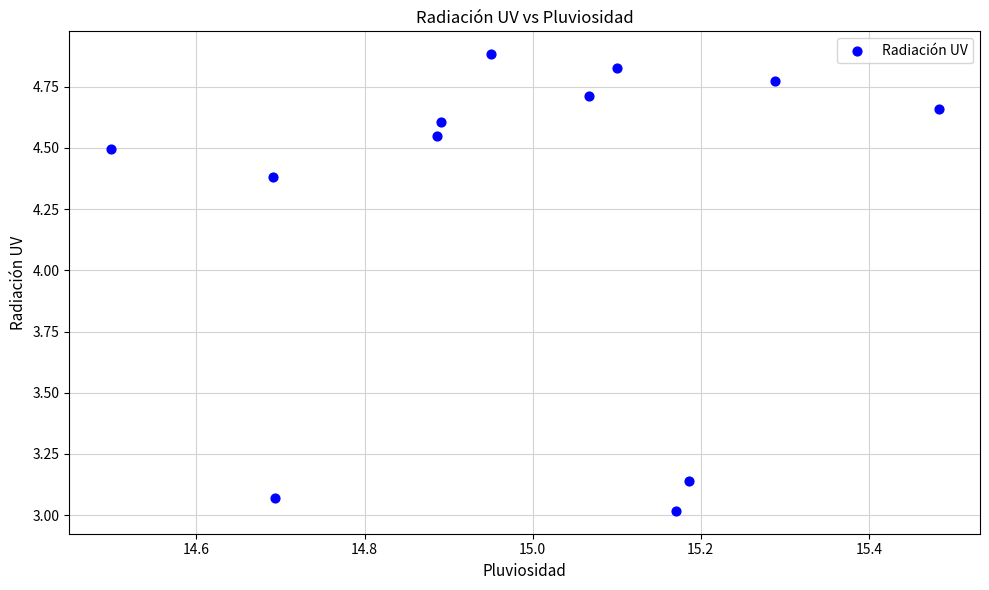

What is the average Y value?

4.3